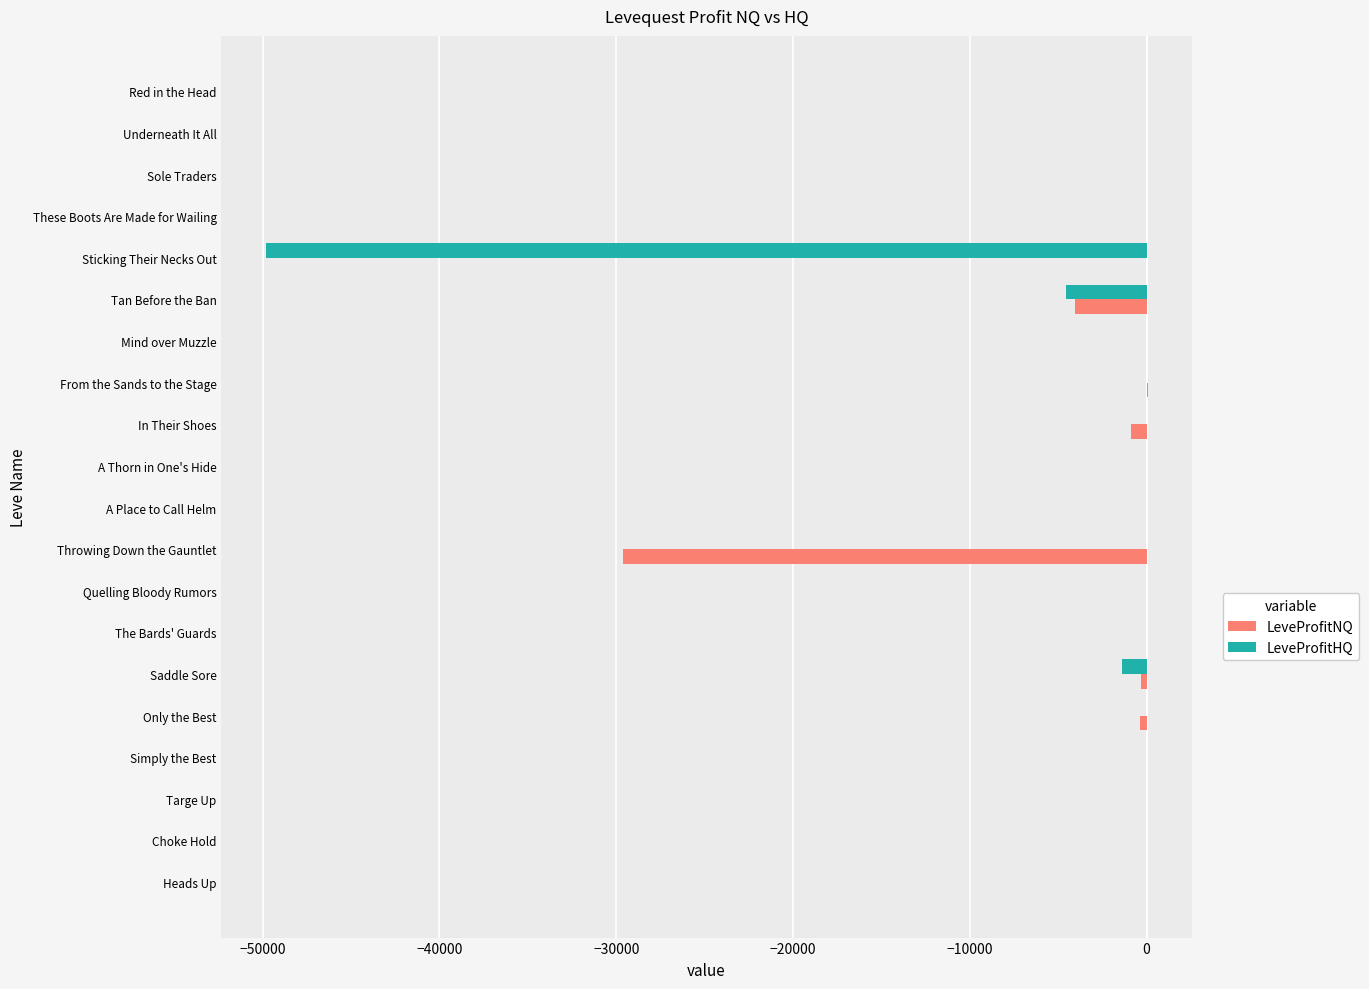

How many data points does each series have?

20